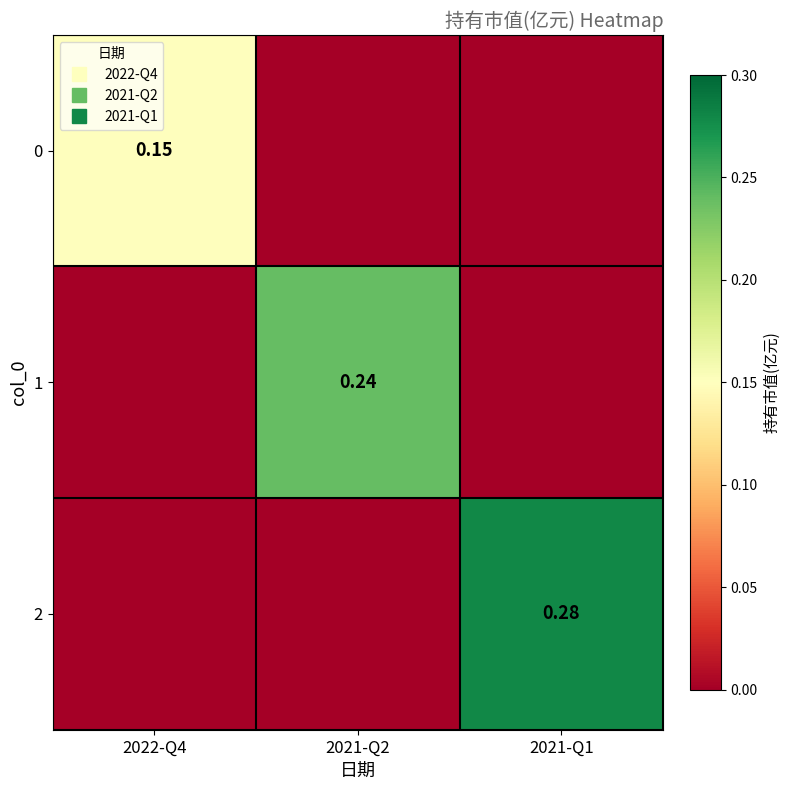

The value of 0 at 2022-Q4 is 0.1. True or false?

False